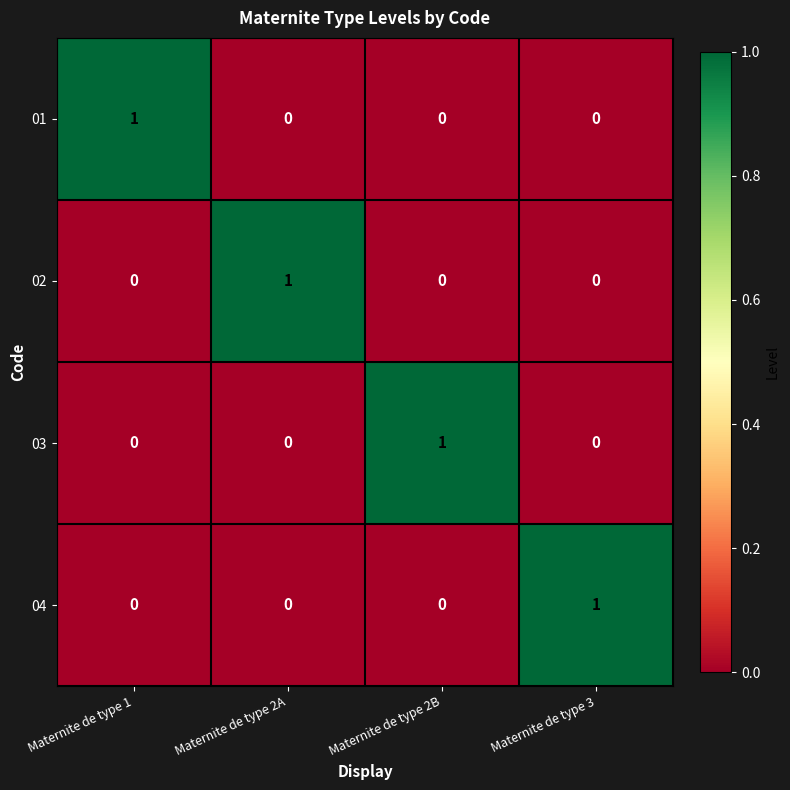

How many data points in 04 are above 0?

1